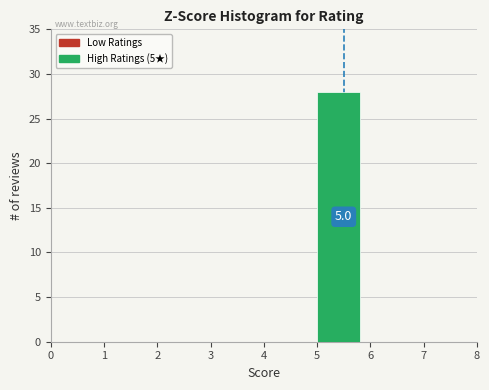

Over which range of the x-axis is the bar tallest?

5 to 6